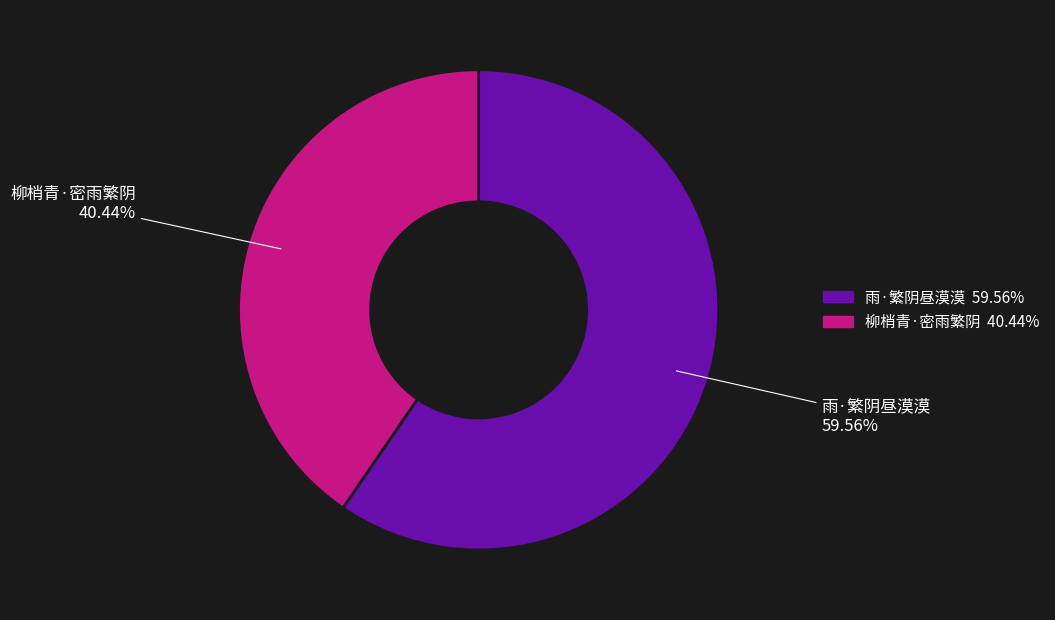

How much of the chart is everything except 柳梢青·密雨繁阴?

59.6%